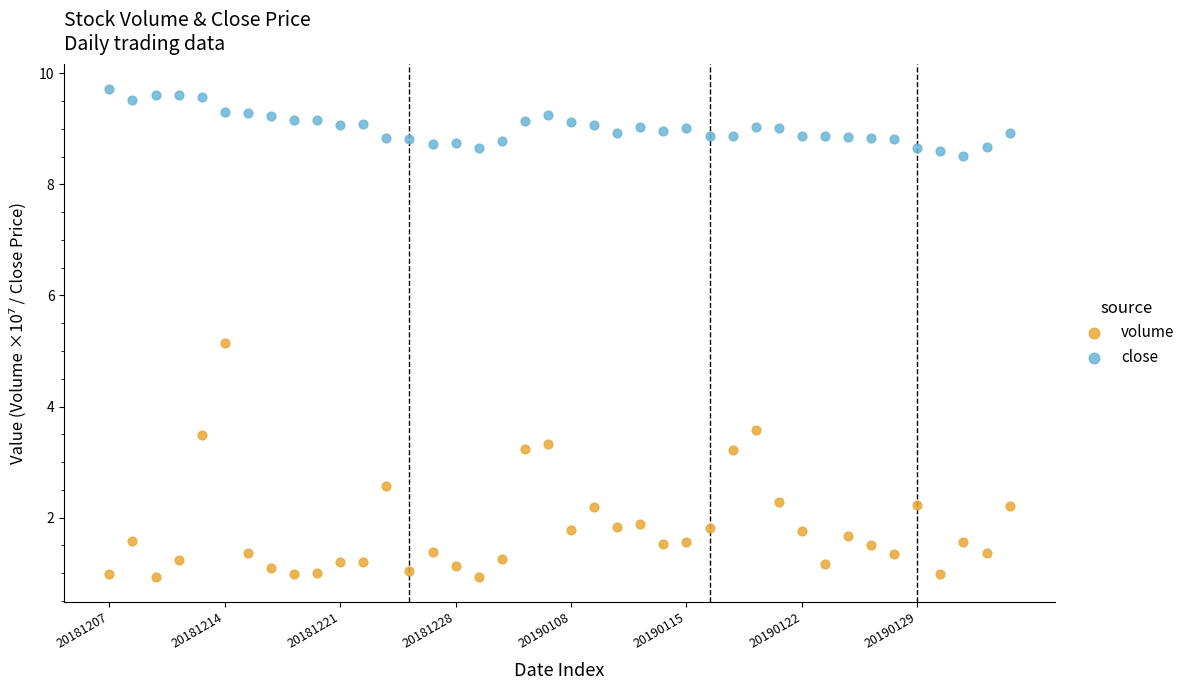

Which series has the largest Y range (max minus min)?

volume